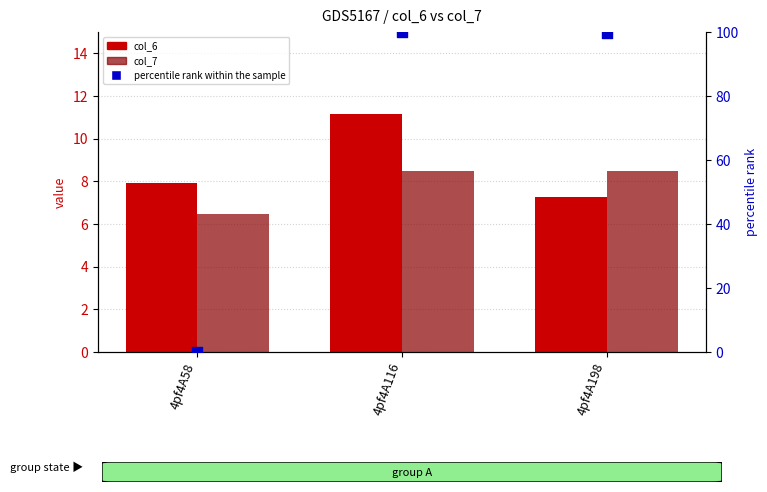

Which series has the largest Y range (max minus min)?

percentile rank within the sample